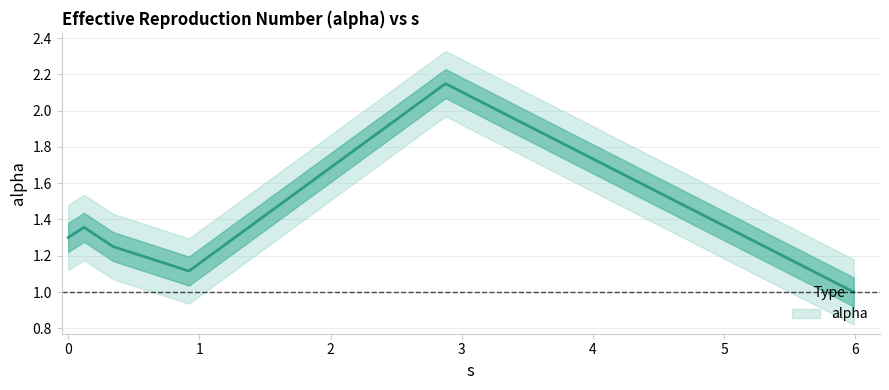

Approximately how many times larger is the value at 0.9200622189945865 compared to 0.0?

0.9